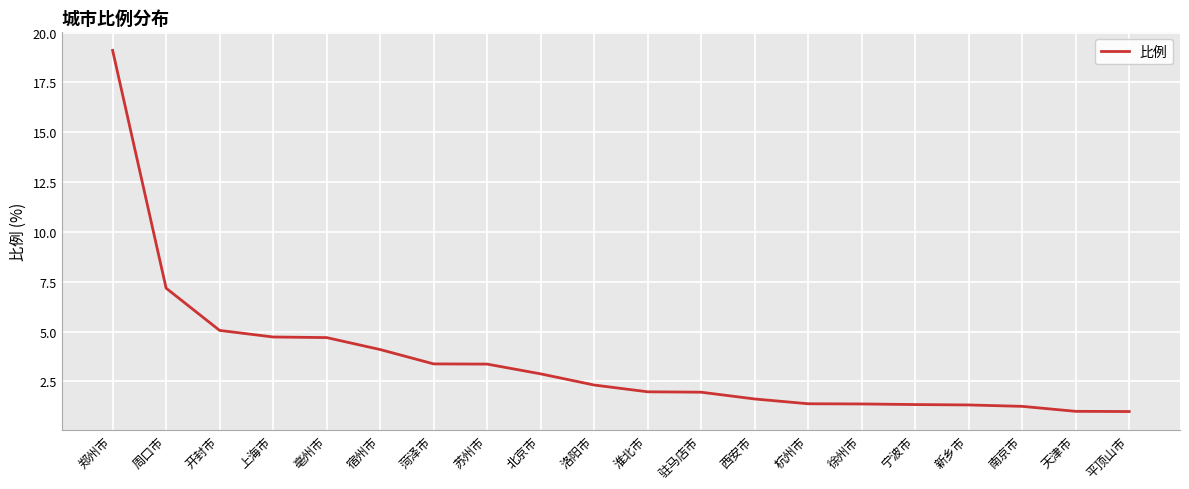

Where is the data nearest to the value 10?

周口市